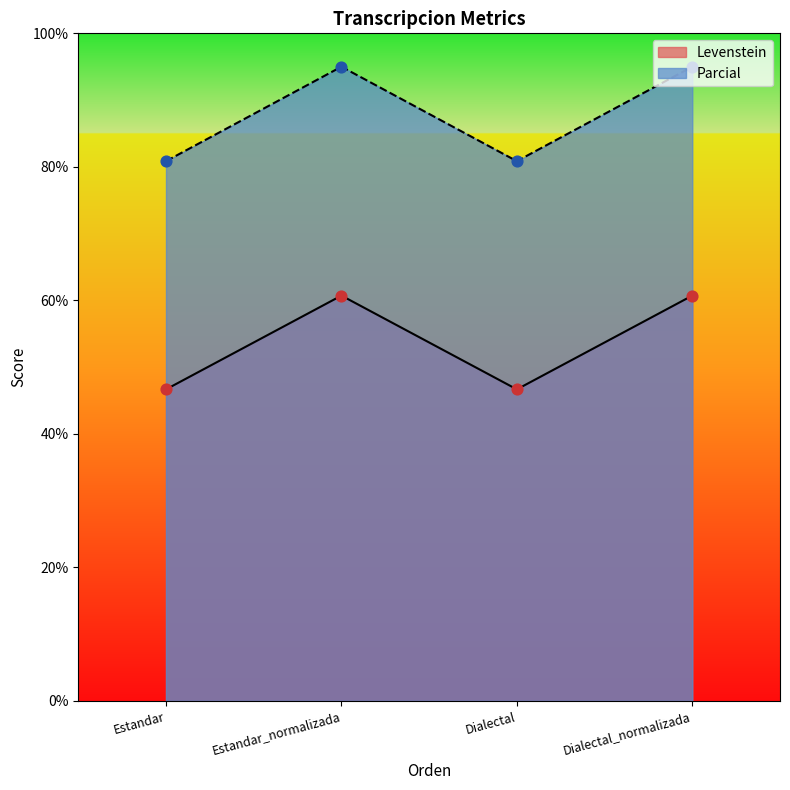

Is the value of Parcial at Estandar_normalizada greater than the value of Levenstein at Dialectal?

Yes